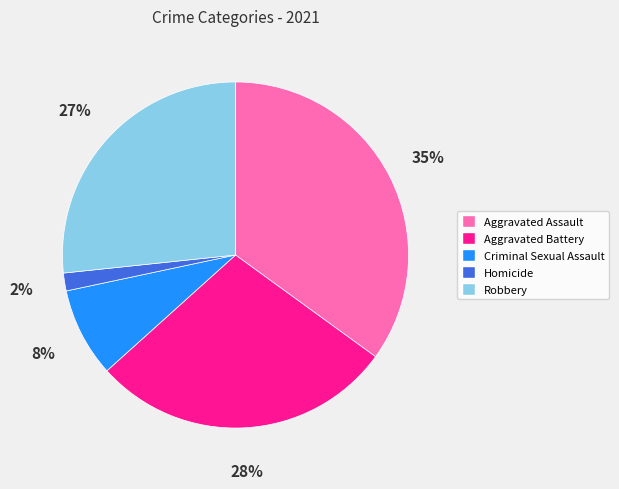

Does any single category account for the majority?

No